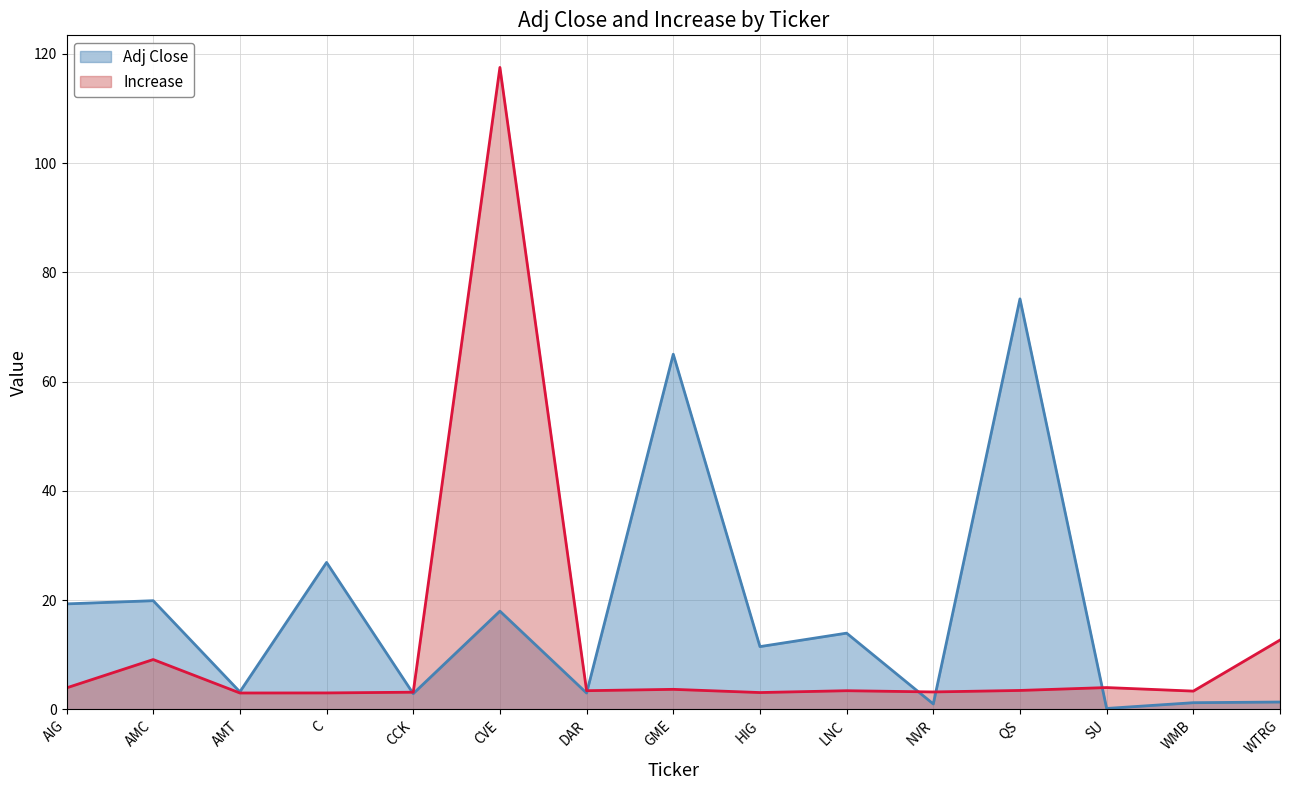

How many data points in Adj Close are less than 11?

7